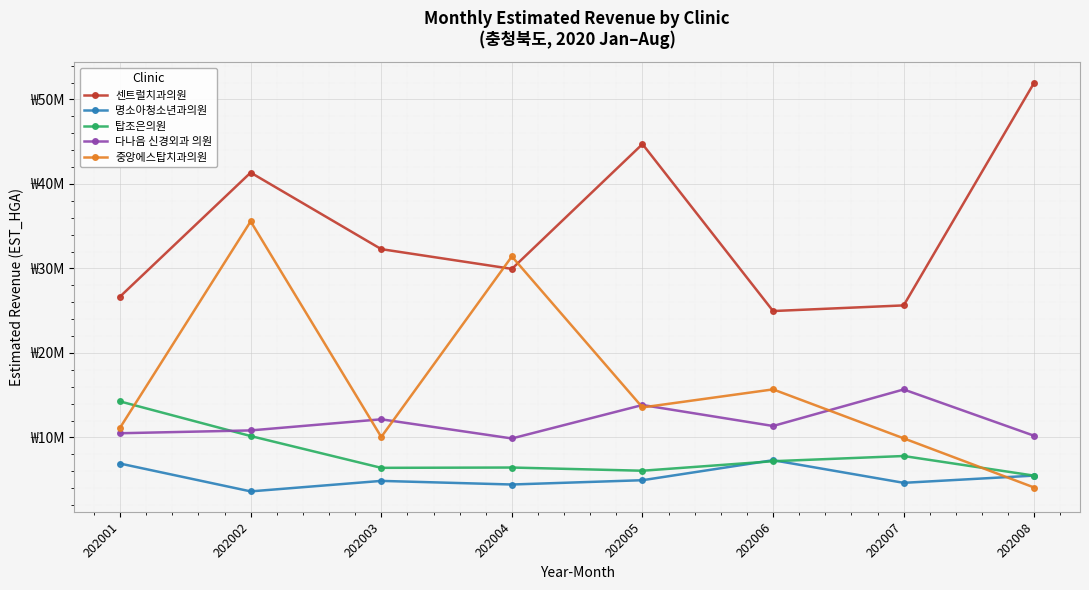

The value of 탑조은의원 at 202001 is 22550242. True or false?

False